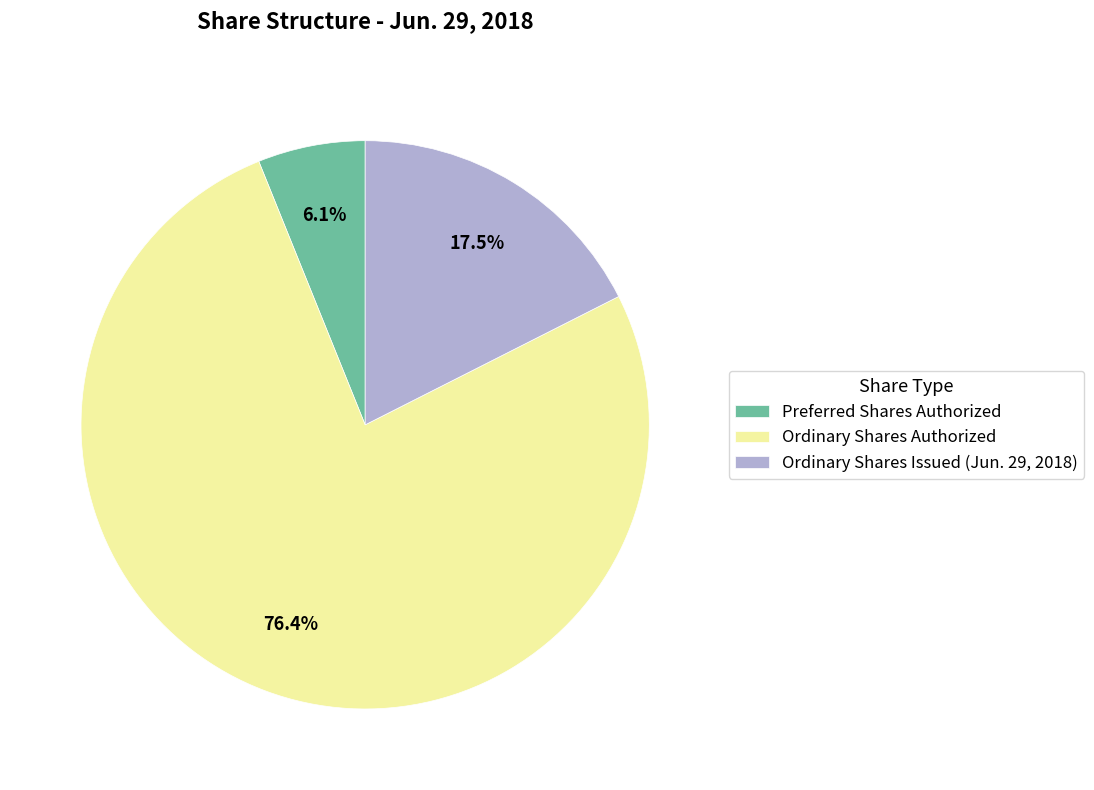

Combined, do Preferred Shares Authorized and Ordinary Shares Issued (Jun. 29, 2018) account for over 50%?

No